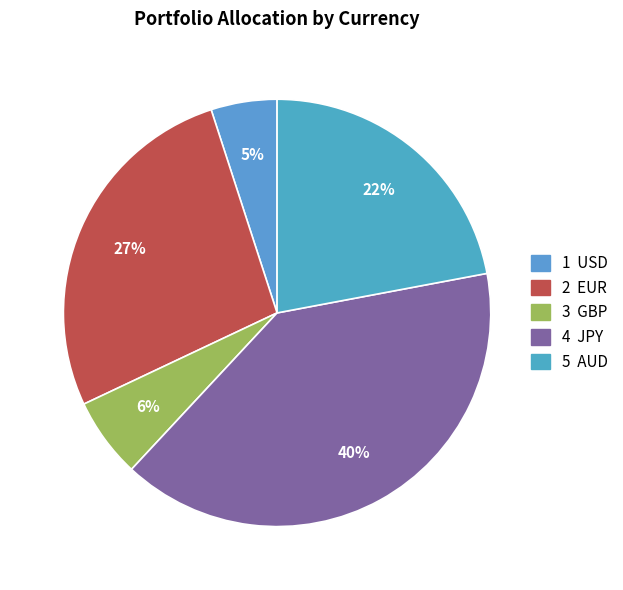

What is the smallest slice in the pie chart?

USD